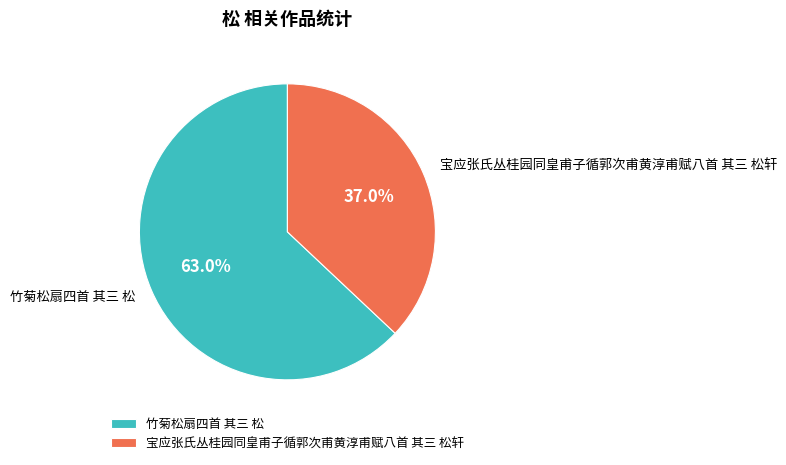

Which slice is the largest?

竹菊松扇四首 其三 松